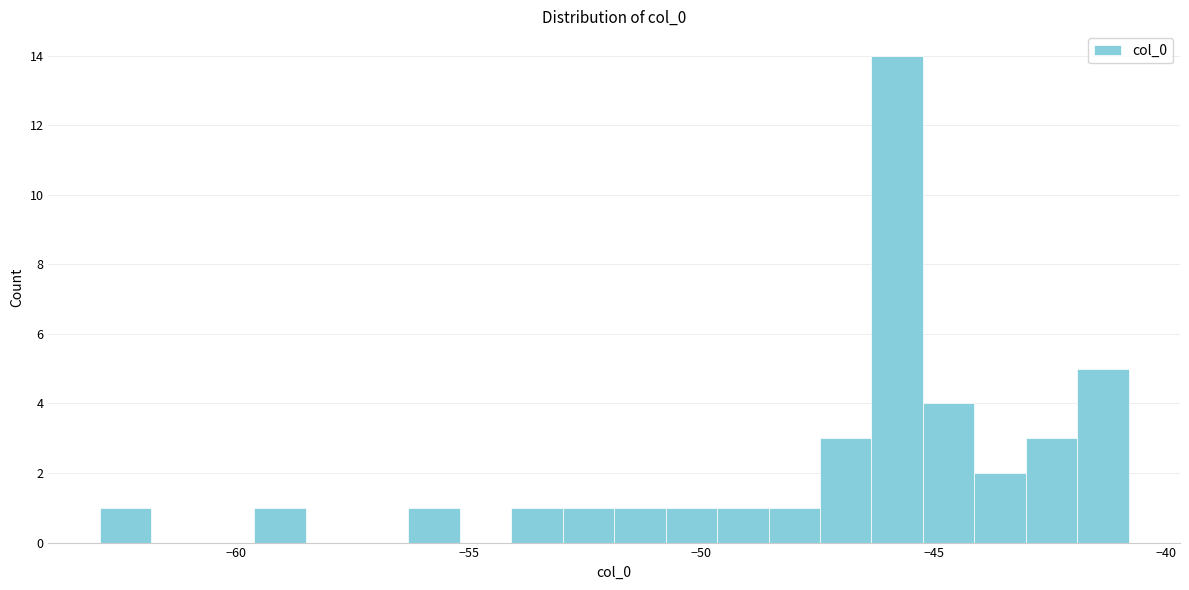

Around what value on the x-axis is the tallest bar? Give the approximate position of its centre, as read against the axis.

-46.0